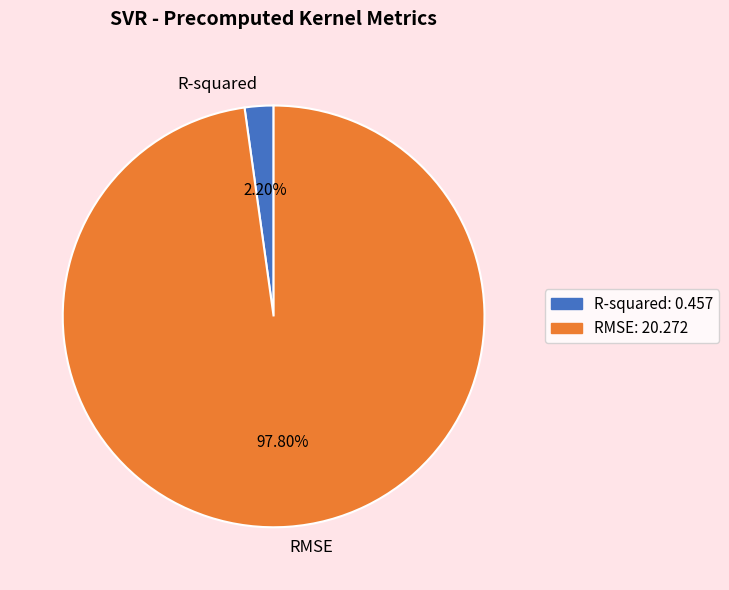

How many slices are in this pie chart?

2